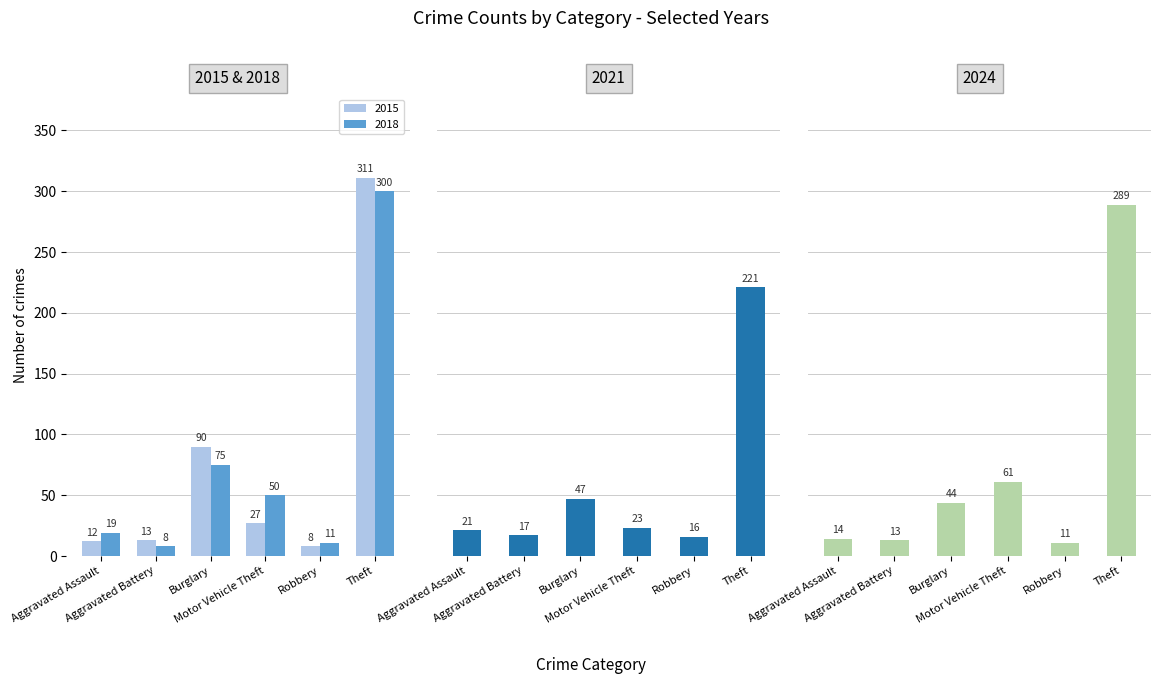

Rank the series at Aggravated Battery from lowest to highest value.

2018, 2015, 2024, 2021